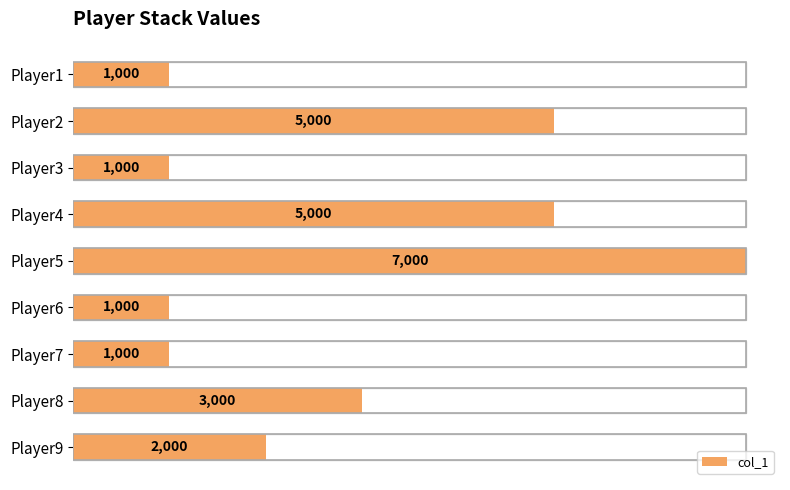

How many bars are there in total?

9